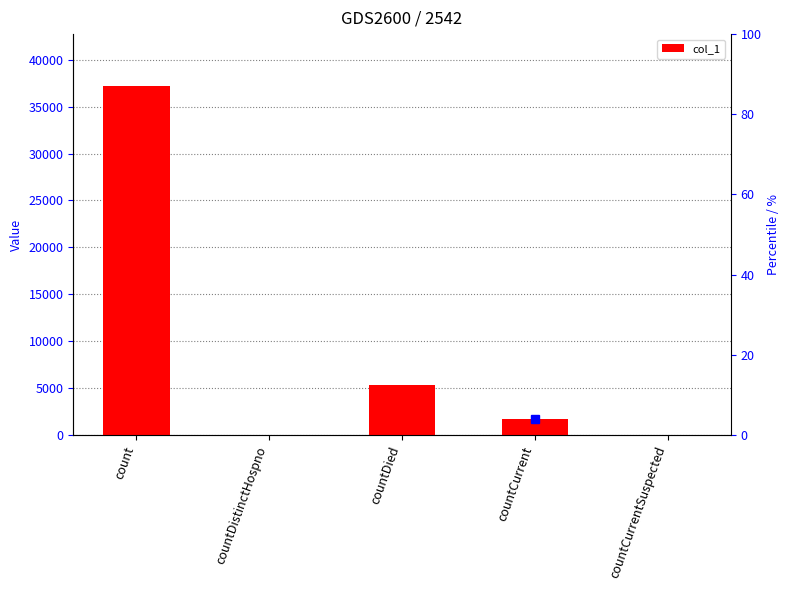

List the labels in order of value, largest first.

count, countDied, countCurrent, countDistinctHospno, countCurrentSuspected